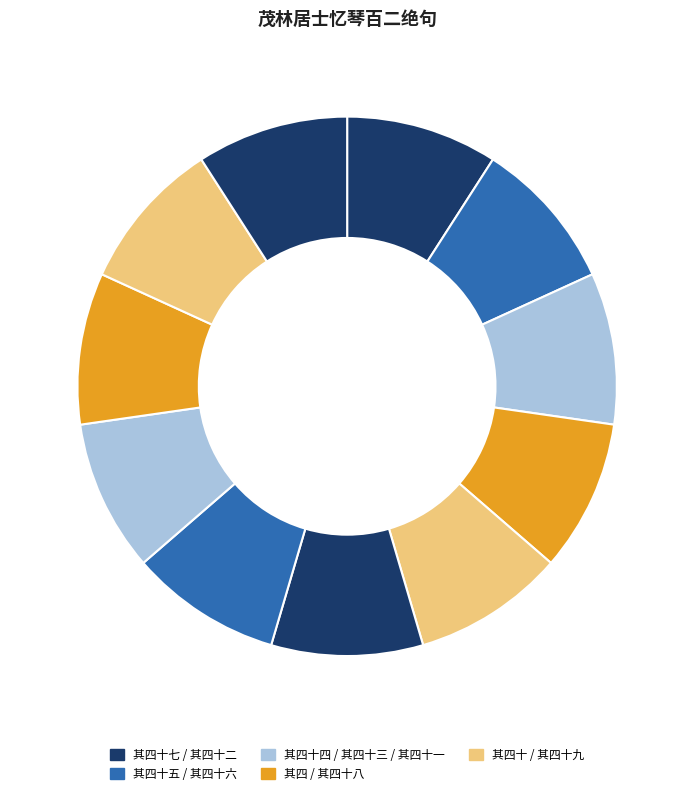

How many slices are in this pie chart?

11